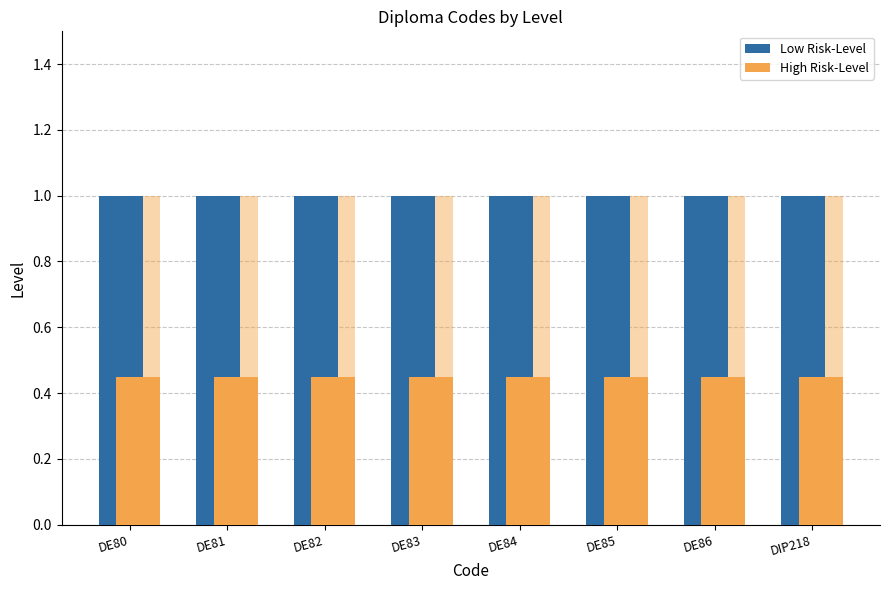

Between DE81 and DE82, which is larger?

DE81